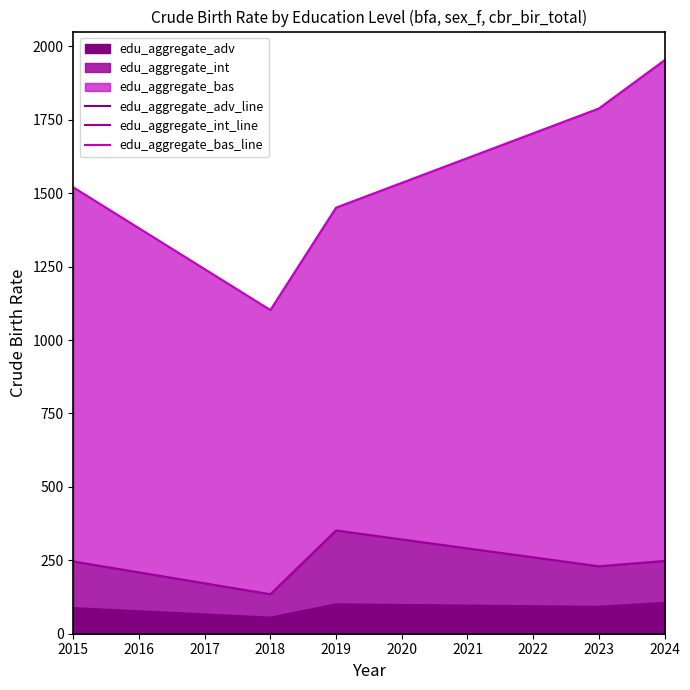

How many lines are shown in the chart?

3